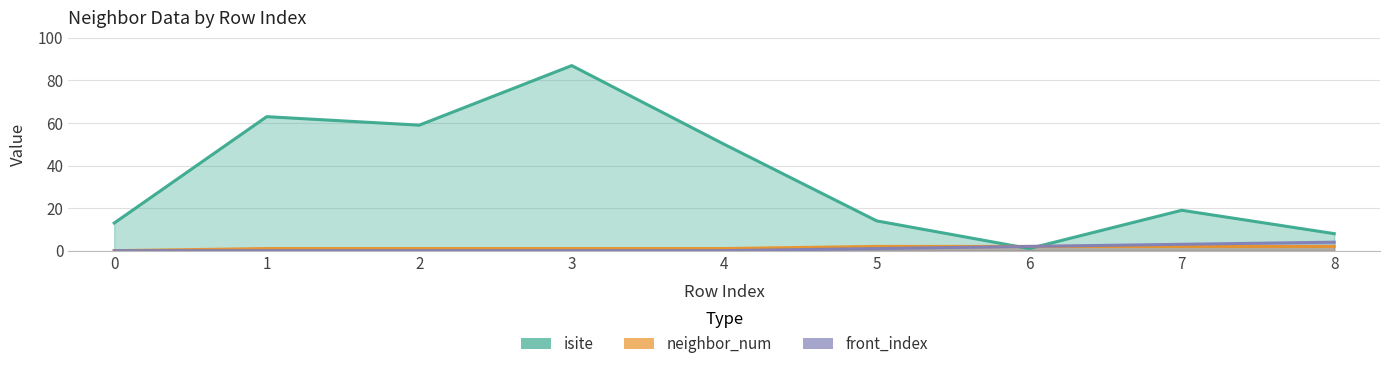

The value of front_index at 3 is -2. True or false?

False